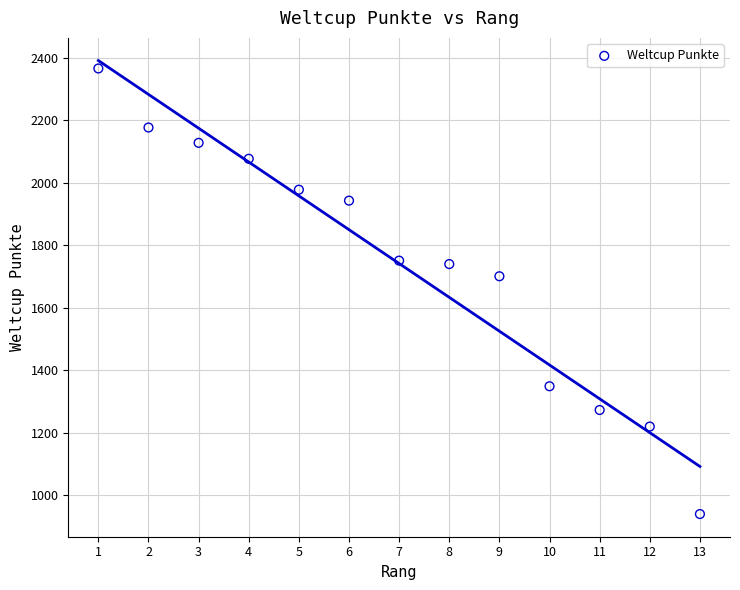

What is the range of Y values (max minus min)?

1426